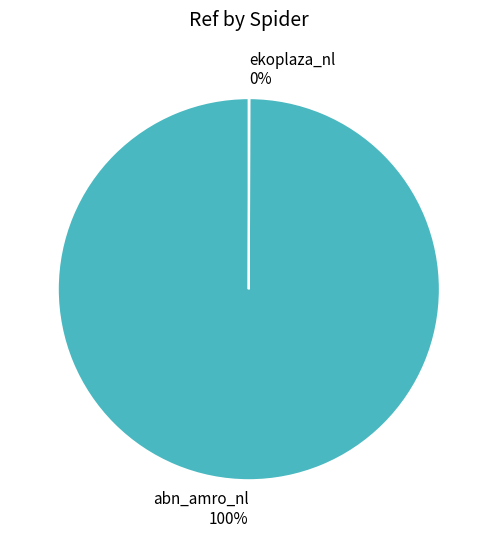

Which category has the biggest portion of the pie?

abn_amro_nl